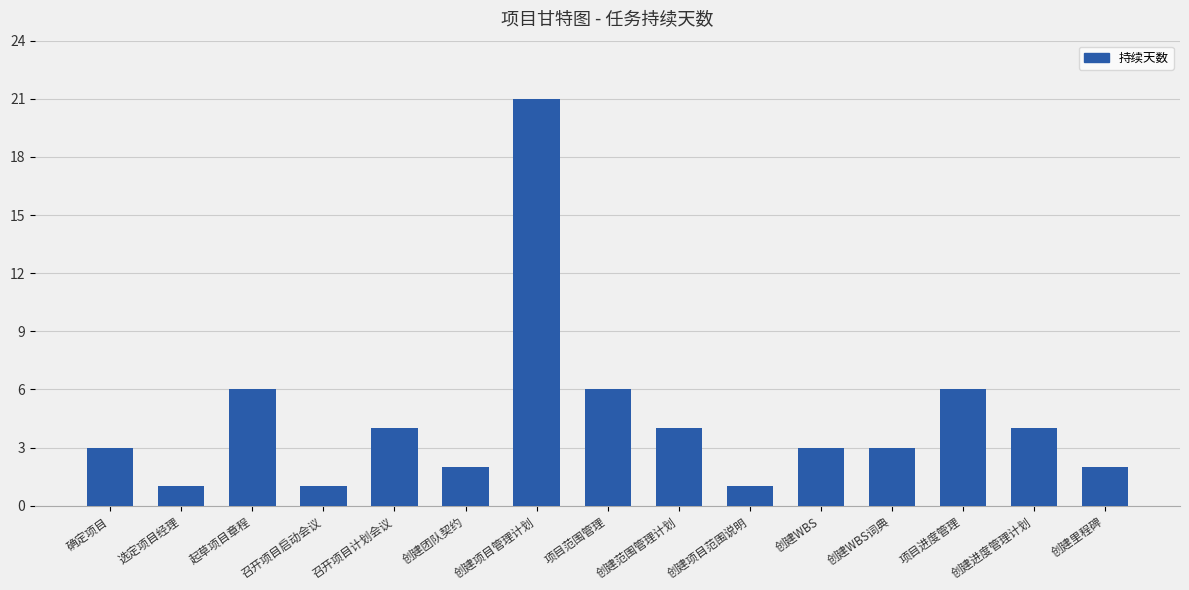

What is the label of the 8th bar from the left?

项目范围管理